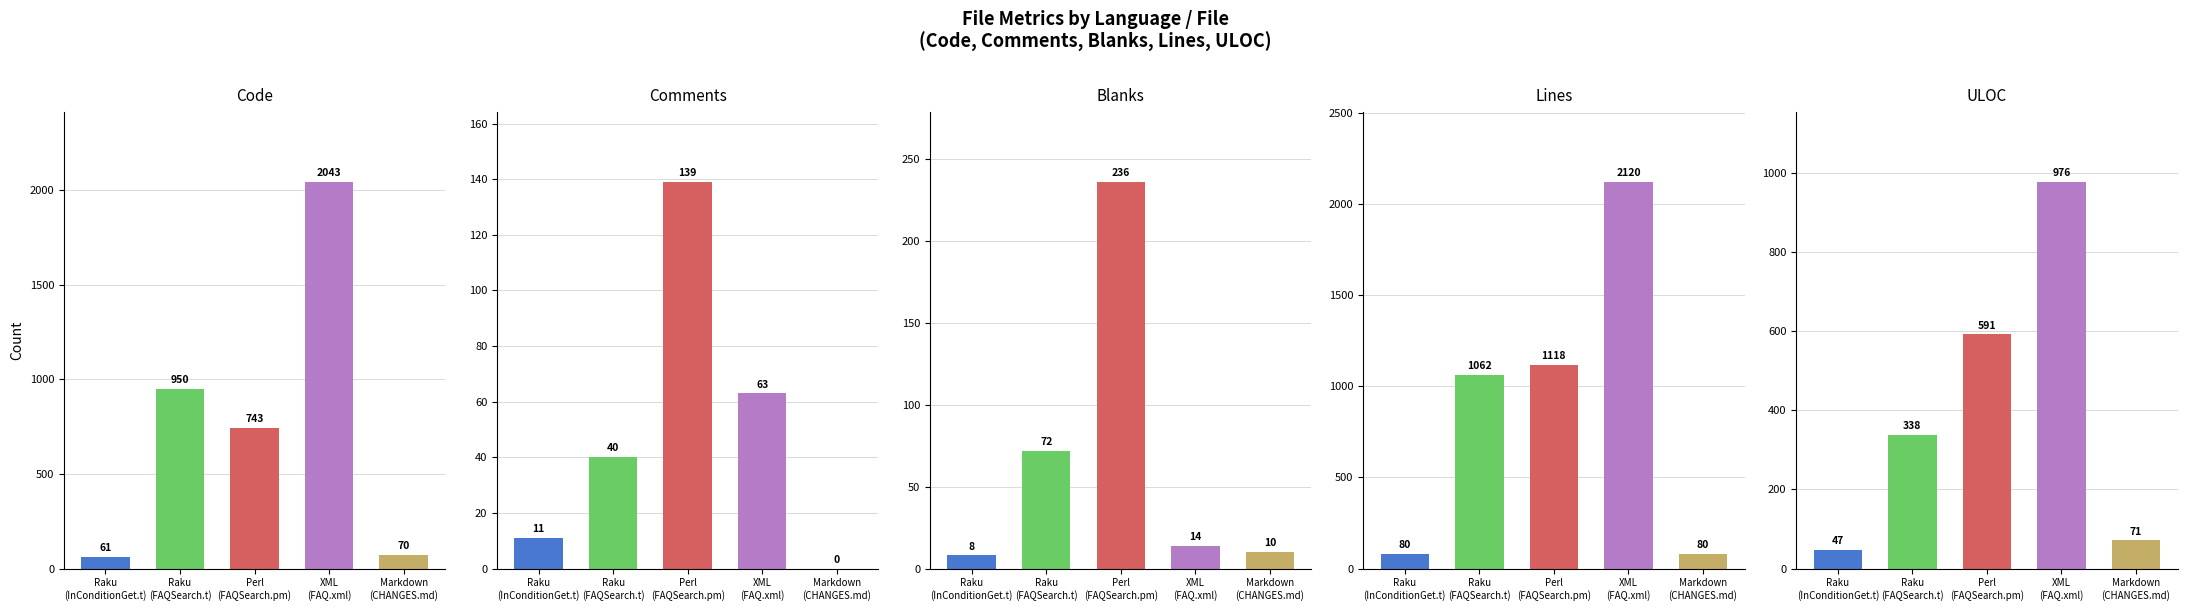

What is the sum of the Blanks values at Markdown
(CHANGES.md) and Perl
(FAQSearch.pm)?

246